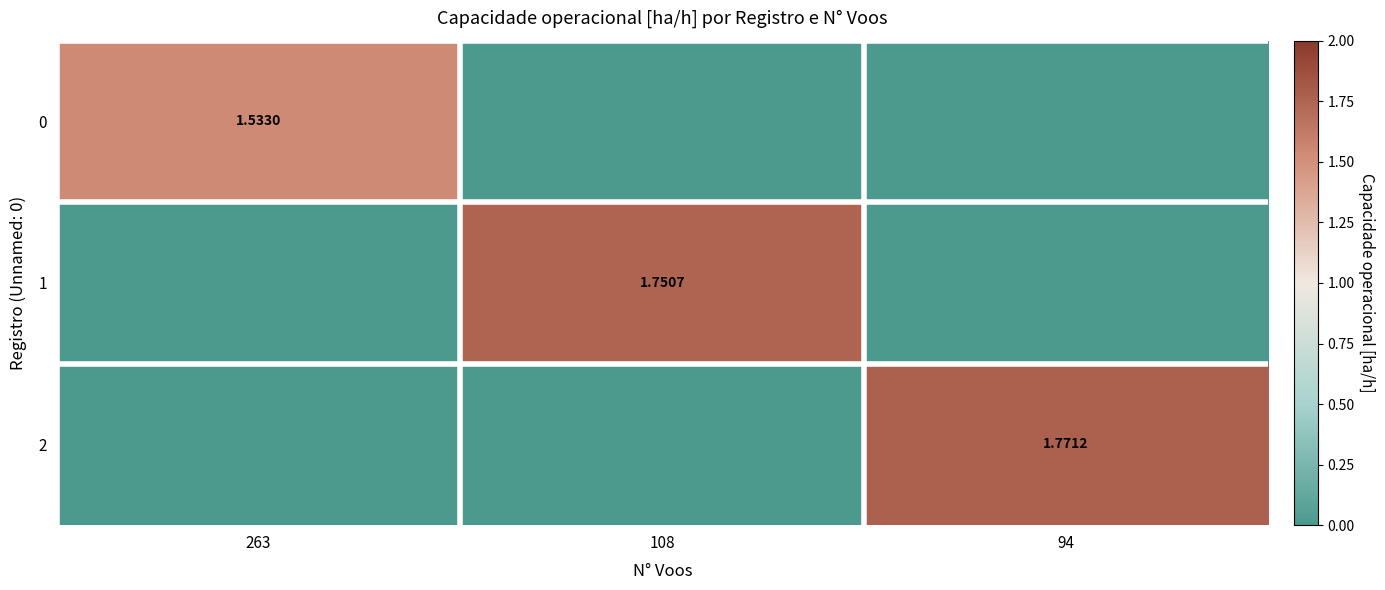

Is the value of 0 at 263 greater than the value of 2 at 94?

No